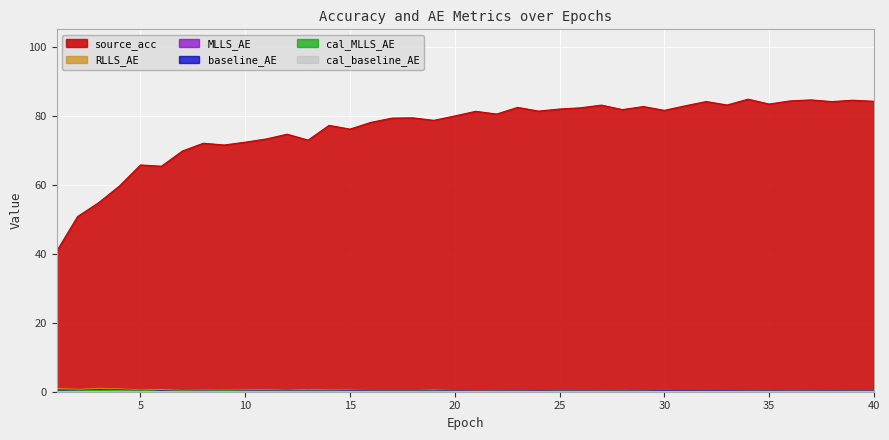

Which series has the largest total across all categories?

source_acc